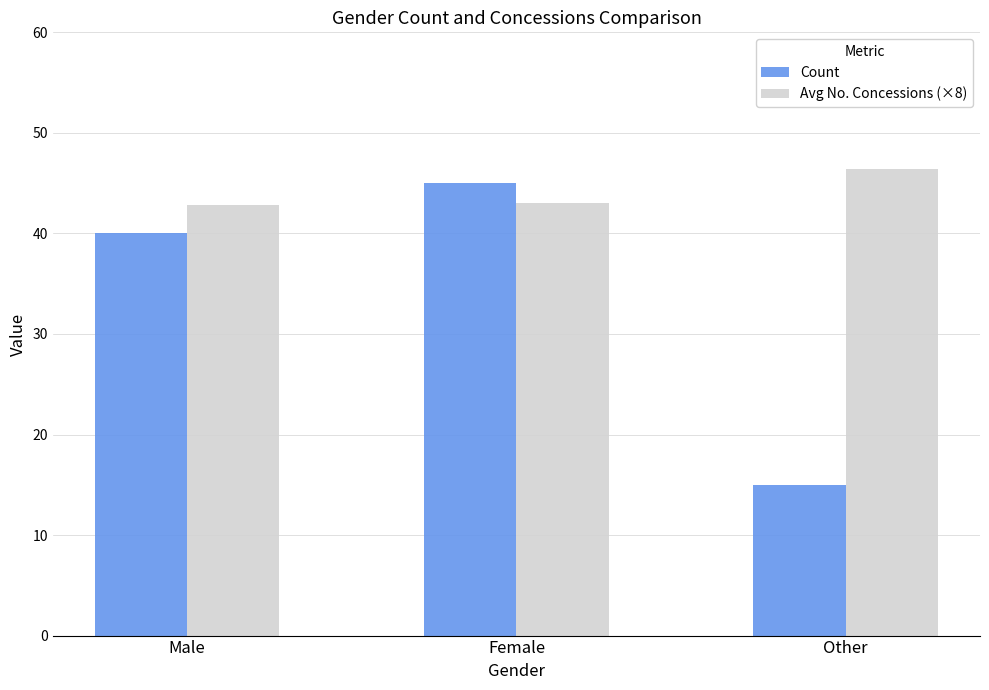

What are all the series names shown in the legend?

Count, Avg No. Concessions (×8)